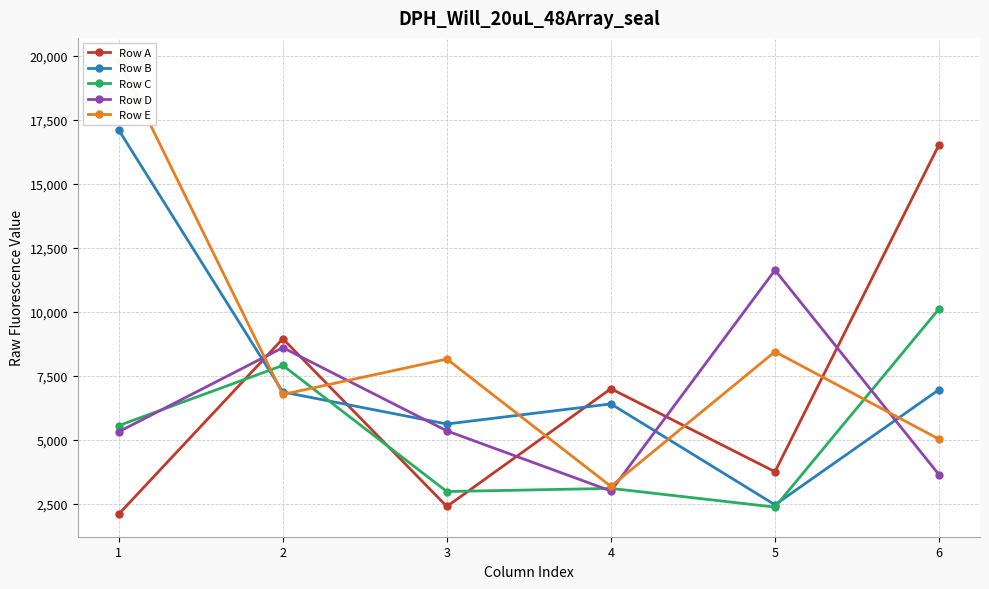

What is the total value across all series at 1?

49878